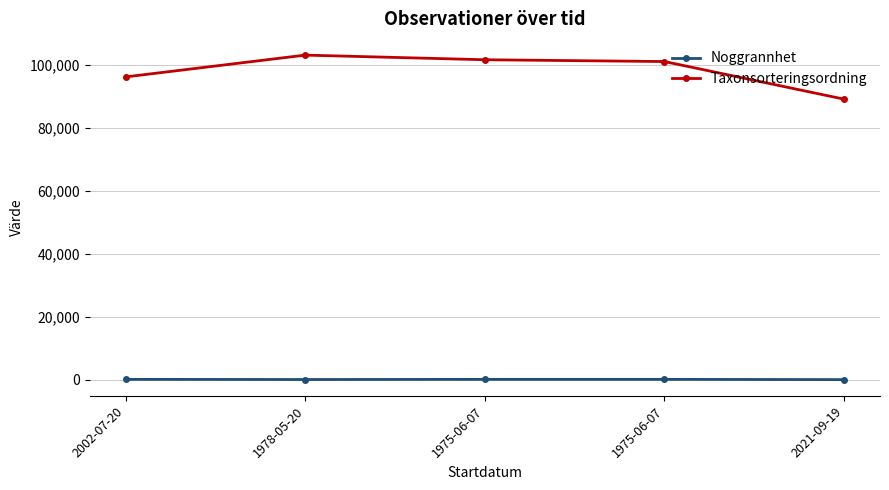

What is the lowest value of the Taxonsorteringsordning series?

89167